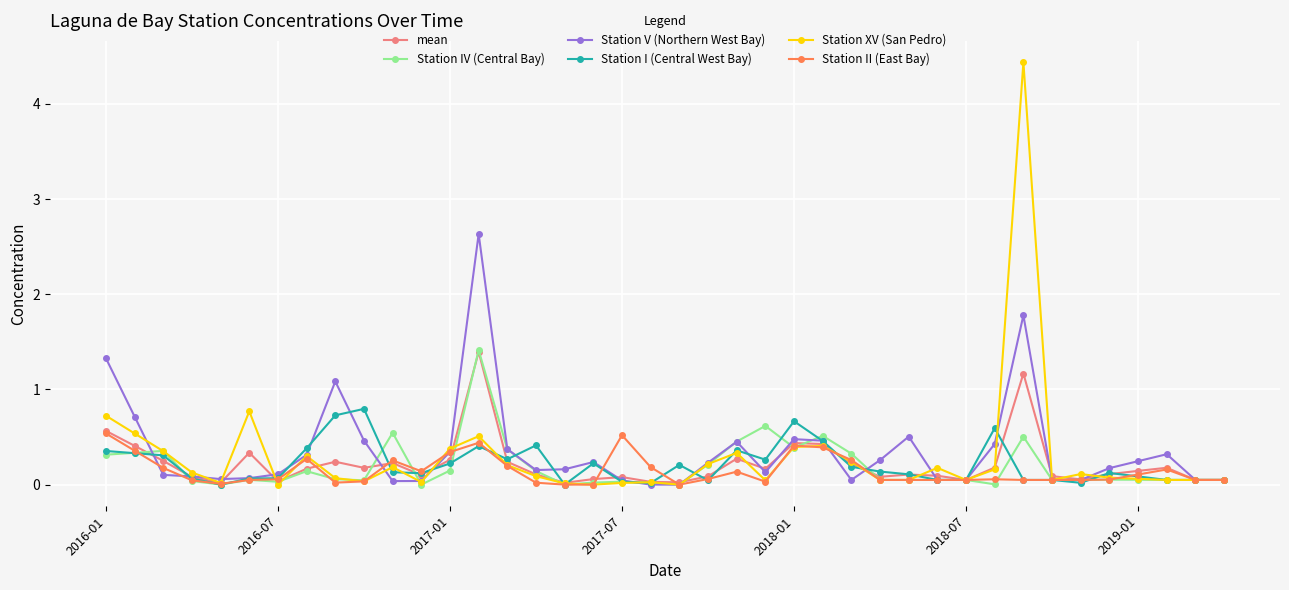

What is the value of the Station II (East Bay) point at the 13th from the left?

0.3